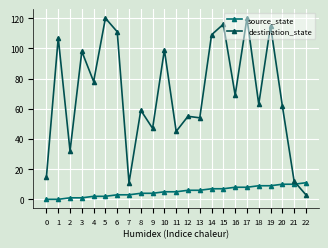

Reading right to left, list all the values displayed in this chart.

source_state: 11	10	10	9	9	8	8	7	7	6	6	5	5	4	4	3	3	2	2	1	1	0	0
destination_state: 3	12	62	115	63	120	69	116	109	54	55	45	99	47	59	11	111	120	78	98	32	107	15